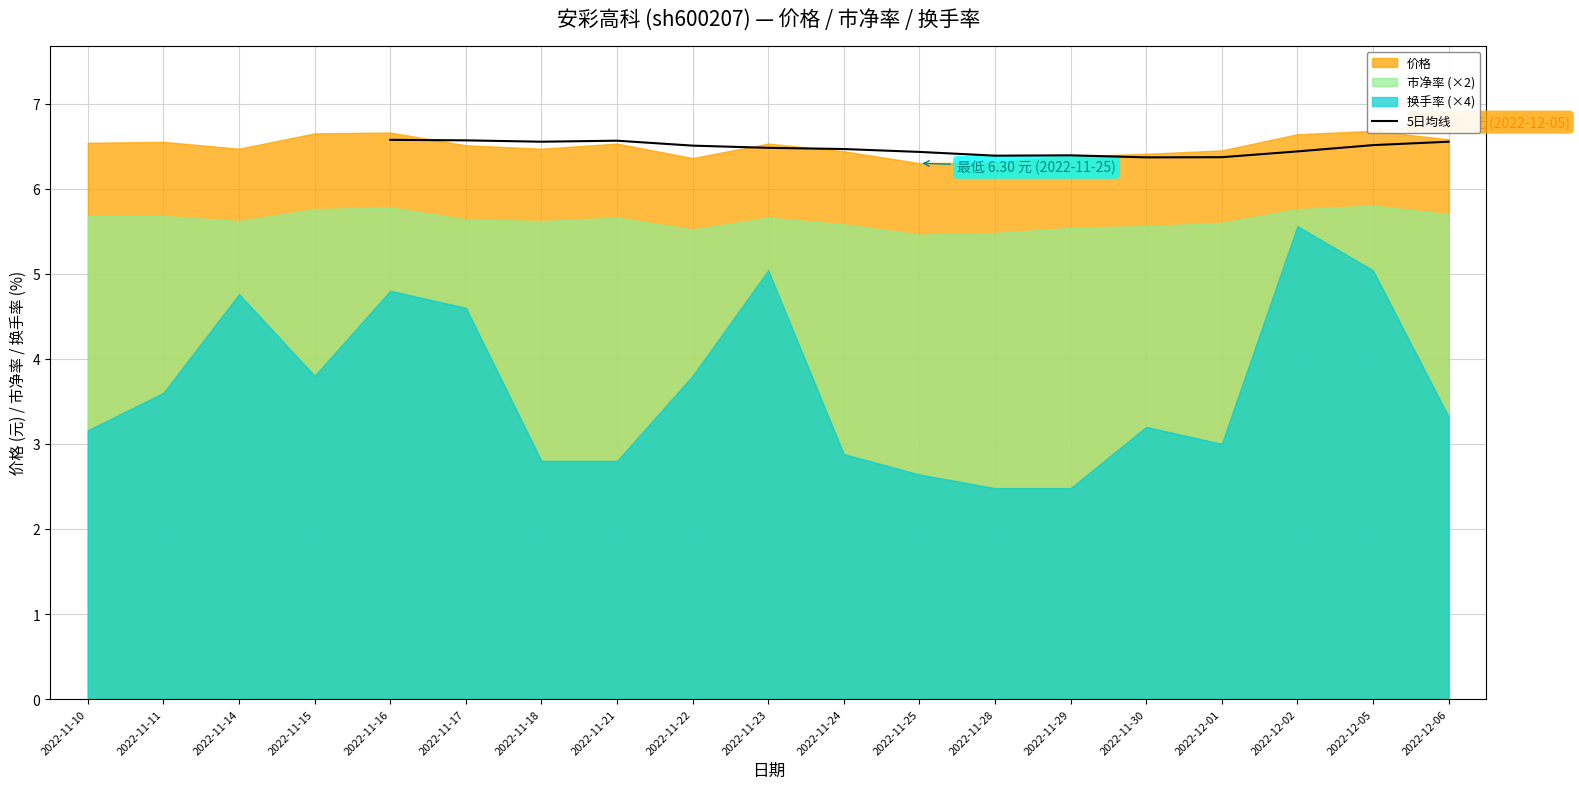

True or false: 5日均线 has a value of 4.1 at 2022-11-18.

False